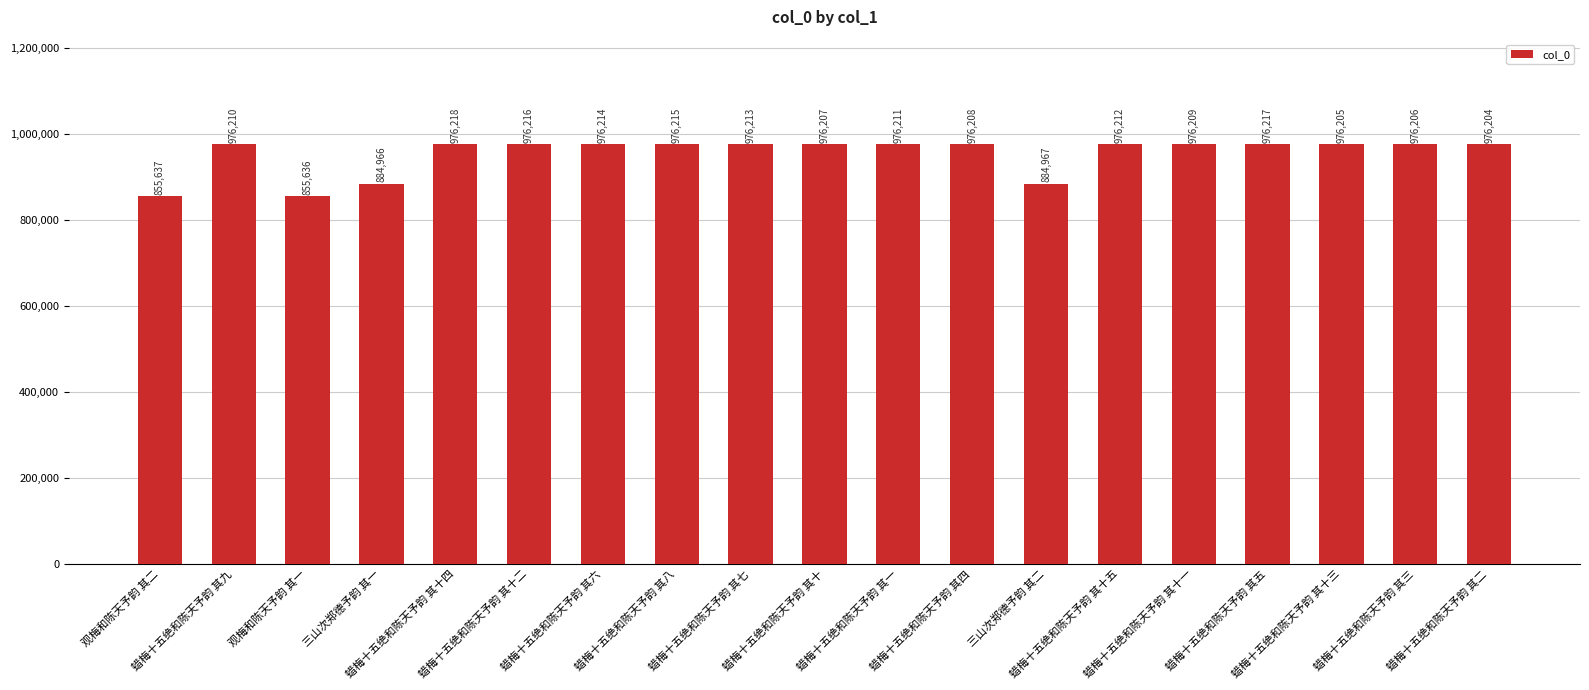

Rank the categories by value from highest to lowest.

蜡梅十五绝和陈天予韵 其十四, 蜡梅十五绝和陈天予韵 其五, 蜡梅十五绝和陈天予韵 其十二, 蜡梅十五绝和陈天予韵 其八, 蜡梅十五绝和陈天予韵 其六, 蜡梅十五绝和陈天予韵 其七, 蜡梅十五绝和陈天予韵 其十五, 蜡梅十五绝和陈天予韵 其一, 蜡梅十五绝和陈天予韵 其九, 蜡梅十五绝和陈天予韵 其十一, 蜡梅十五绝和陈天予韵 其四, 蜡梅十五绝和陈天予韵 其十, 蜡梅十五绝和陈天予韵 其三, 蜡梅十五绝和陈天予韵 其十三, 蜡梅十五绝和陈天予韵 其二, 三山次郑德予韵 其二, 三山次郑德予韵 其一, 观梅和陈天予韵 其二, 观梅和陈天予韵 其一